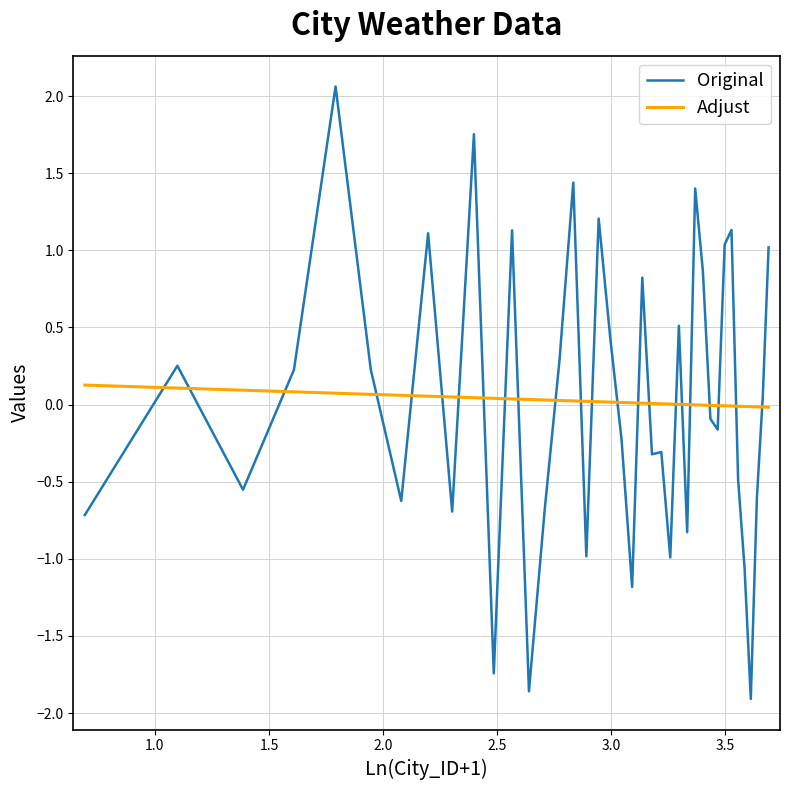

Which series has the widest spread of values?

Original